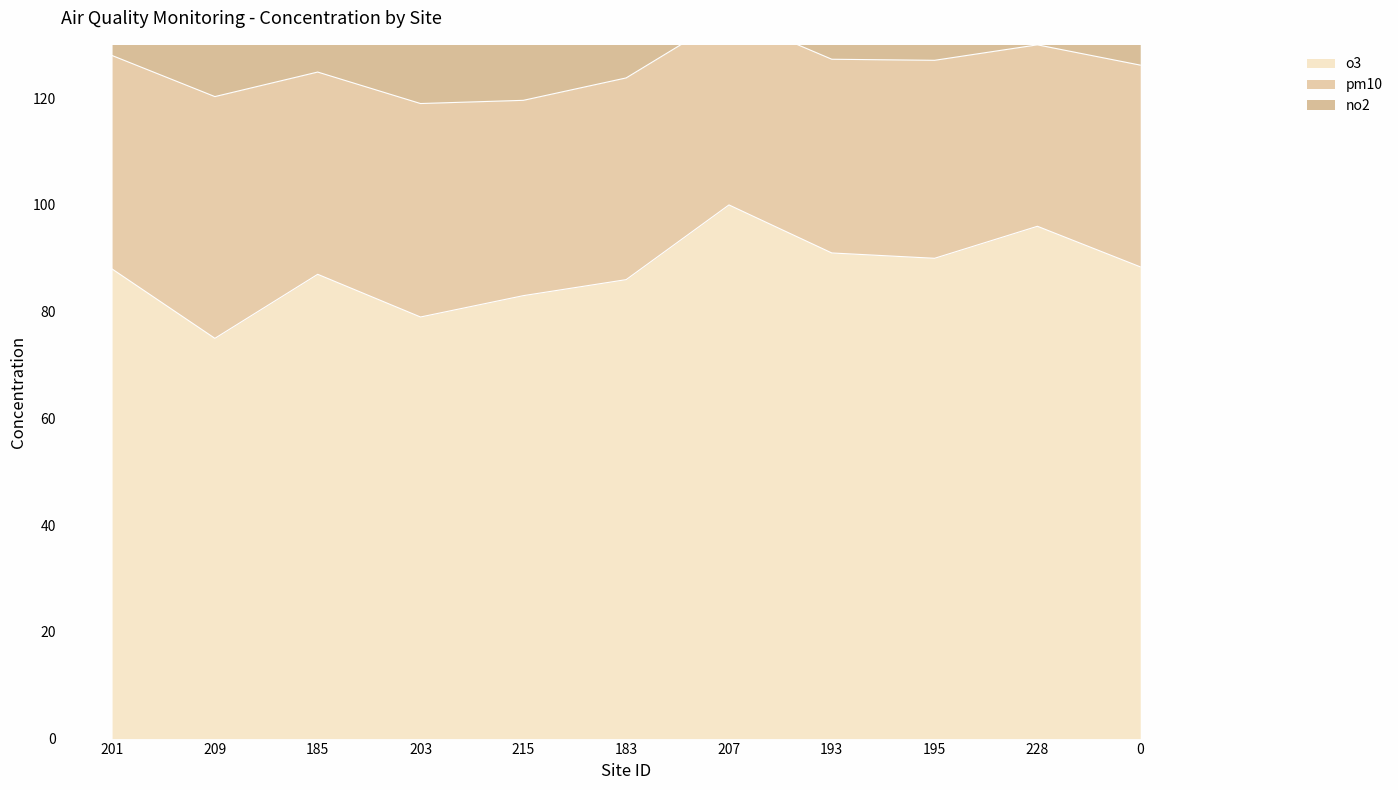

True or false: no2 and pm10 intersect in this chart.

False